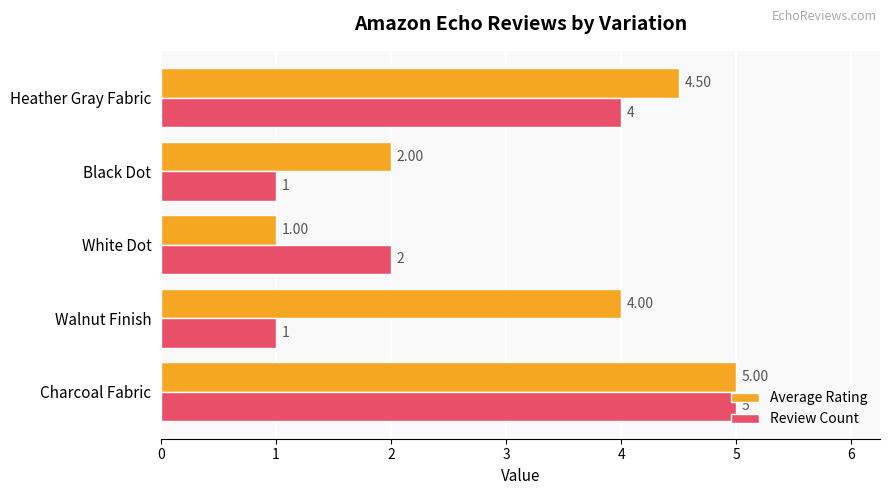

Between Walnut Finish and White Dot, which series saw the biggest shift?

Average Rating